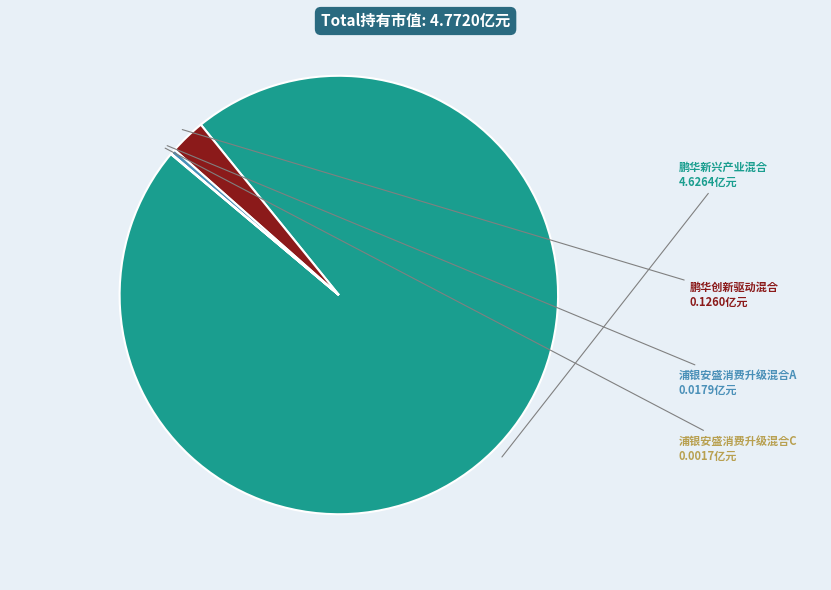

Combined, do 鹏华新兴产业混合 and 浦银安盛消费升级混合A account for over 50%?

Yes